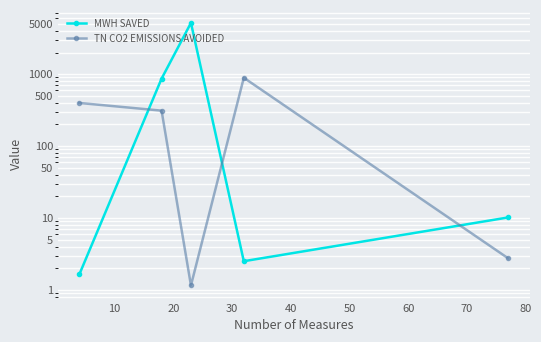

Rank the series by their average value, from lowest to highest.

TN CO2 EMISSIONS AVOIDED, MWH SAVED